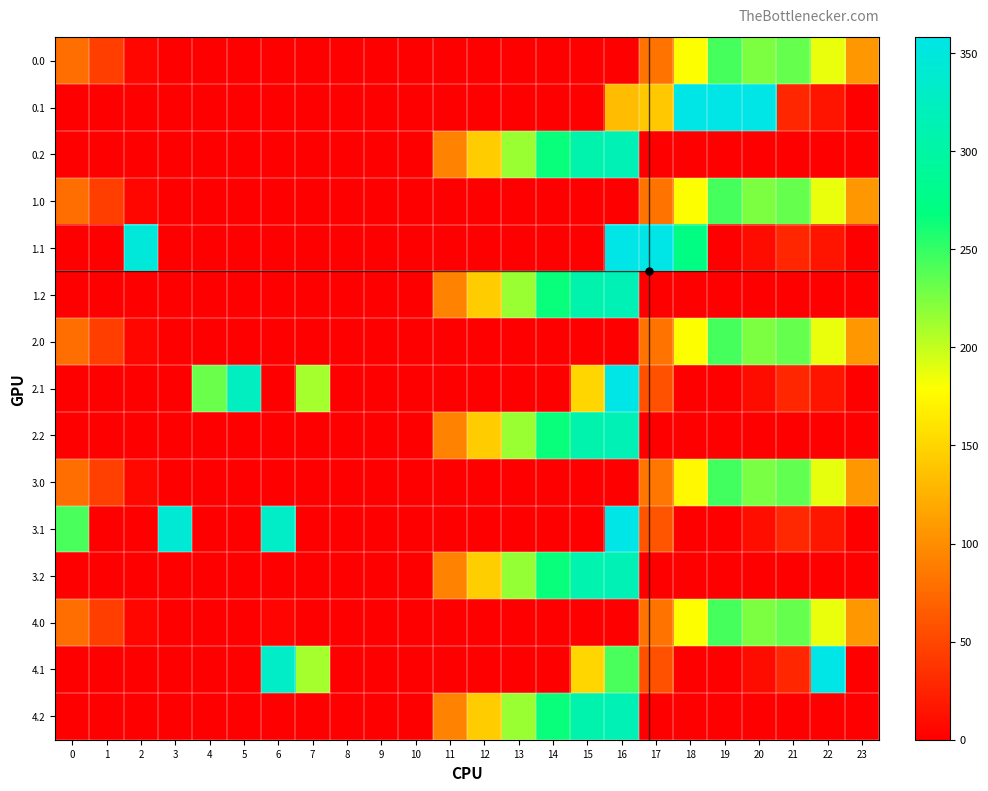

Reading right to left, what are all the values shown in this chart?

0.0: 23=106.3	22=187.3	21=233.4	20=224.9	19=244.2	18=180.3	17=82.4	16=0.0	15=0.0	14=0.0	13=0.0	12=0.0	11=0.0	10=0.0	9=0.0	8=0.0	7=0.0	6=0.0	5=0.0	4=0.0	3=0.0	2=5.3	1=44.5	0=77.0
0.1: 23=0.0	22=14.9	21=27.4	20=357.0	19=357.0	18=357.0	17=140.8	16=131.5	15=0.0	14=0.0	13=0.0	12=0.0	11=0.0	10=0.0	9=0.0	8=0.0	7=0.0	6=0.0	5=0.0	4=0.0	3=0.0	2=0.0	1=0.0	0=0.0
0.2: 23=0.0	22=0.0	21=0.0	20=0.0	19=0.0	18=0.0	17=0.0	16=315.0	15=308.6	14=264.8	13=214.8	12=143.8	11=92.7	10=0.0	9=0.0	8=0.0	7=0.0	6=0.0	5=0.0	4=0.0	3=0.0	2=0.0	1=0.0	0=0.0
1.0: 23=106.3	22=187.3	21=233.4	20=224.9	19=244.2	18=180.3	17=82.4	16=0.0	15=0.0	14=0.0	13=0.0	12=0.0	11=0.0	10=0.0	9=0.0	8=0.0	7=0.0	6=0.0	5=0.0	4=0.0	3=0.0	2=5.3	1=44.5	0=77.0
1.1: 23=0.0	22=14.9	21=27.4	20=9.5	19=0.0	18=271.8	17=357.0	16=357.0	15=0.0	14=0.0	13=0.0	12=0.0	11=0.0	10=0.0	9=0.0	8=0.0	7=0.0	6=0.0	5=0.0	4=0.0	3=0.0	2=347.9	1=0.0	0=0.0
1.2: 23=0.0	22=0.0	21=0.0	20=0.0	19=0.0	18=0.0	17=0.0	16=315.0	15=308.6	14=264.8	13=214.8	12=143.8	11=92.7	10=0.0	9=0.0	8=0.0	7=0.0	6=0.0	5=0.0	4=0.0	3=0.0	2=0.0	1=0.0	0=0.0
2.0: 23=106.3	22=187.3	21=233.4	20=224.9	19=244.2	18=180.3	17=82.4	16=0.0	15=0.0	14=0.0	13=0.0	12=0.0	11=0.0	10=0.0	9=0.0	8=0.0	7=0.0	6=0.0	5=0.0	4=0.0	3=0.0	2=5.3	1=44.5	0=77.0
2.1: 23=0.0	22=14.9	21=27.4	20=9.5	19=0.0	18=0.0	17=58.3	16=357.0	15=150.8	14=0.0	13=0.0	12=0.0	11=0.0	10=0.0	9=0.0	8=0.0	7=211.1	6=0.0	5=325.6	4=230.8	3=0.0	2=0.0	1=0.0	0=0.0
2.2: 23=0.0	22=0.0	21=0.0	20=0.0	19=0.0	18=0.0	17=0.0	16=315.0	15=308.6	14=264.8	13=214.8	12=143.8	11=92.7	10=0.0	9=0.0	8=0.0	7=0.0	6=0.0	5=0.0	4=0.0	3=0.0	2=0.0	1=0.0	0=0.0
3.0: 23=107.3	22=188.3	21=234.4	20=225.9	19=245.2	18=174.8	17=83.3	16=0.0	15=0.0	14=0.0	13=0.0	12=0.0	11=0.0	10=0.0	9=0.0	8=0.0	7=0.0	6=0.6	5=0.0	4=0.0	3=0.4	2=6.3	1=45.5	0=78.0
3.1: 23=0.0	22=15.9	21=28.4	20=10.5	19=0.0	18=0.6	17=59.3	16=358.0	15=0.0	14=0.0	13=0.0	12=0.0	11=0.0	10=0.0	9=0.0	8=0.0	7=0.0	6=330.5	5=0.0	4=0.0	3=342.7	2=0.0	1=0.0	0=242.7
3.2: 23=0.0	22=0.0	21=0.0	20=0.0	19=0.0	18=0.0	17=0.0	16=316.0	15=309.5	14=265.6	13=215.5	12=144.6	11=93.5	10=0.0	9=0.0	8=0.0	7=0.0	6=0.0	5=0.0	4=0.0	3=0.0	2=0.0	1=0.0	0=0.0
4.0: 23=106.3	22=187.3	21=233.4	20=224.9	19=244.2	18=180.2	17=82.3	16=0.0	15=0.0	14=0.0	13=0.0	12=0.0	11=0.0	10=0.0	9=0.0	8=0.0	7=0.0	6=3.9	5=0.0	4=0.0	3=0.0	2=5.3	1=44.5	0=77.0
4.1: 23=0.0	22=358.0	21=27.4	20=9.5	19=0.0	18=0.0	17=58.3	16=243.3	15=150.6	14=0.0	13=0.0	12=0.0	11=0.0	10=0.0	9=0.0	8=0.0	7=211.1	6=330.5	5=0.0	4=0.0	3=0.0	2=0.0	1=0.0	0=0.0
4.2: 23=0.0	22=0.0	21=0.0	20=0.0	19=0.0	18=0.0	17=0.0	16=315.0	15=308.5	14=264.6	13=214.5	12=143.6	11=92.5	10=0.0	9=0.0	8=0.0	7=0.0	6=0.0	5=0.0	4=0.0	3=0.0	2=0.0	1=0.0	0=0.0